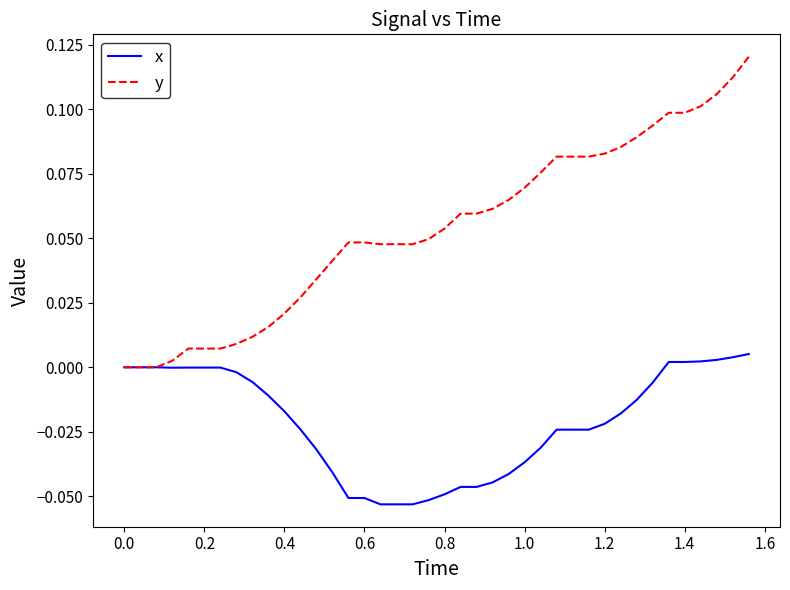

Which series has the largest total across all categories?

y